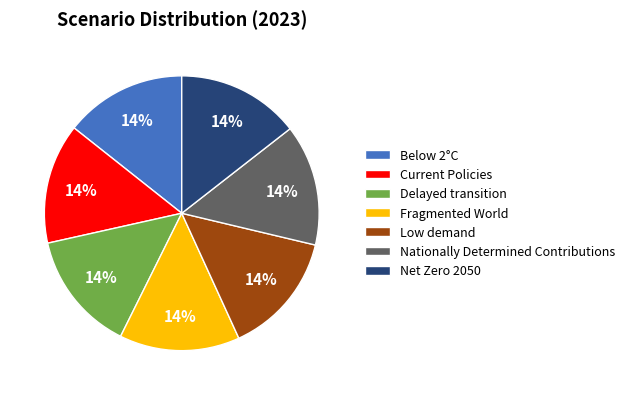

Do Low demand and Current Policies together represent more than half of the pie?

No